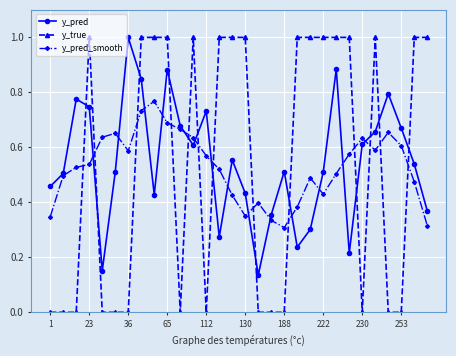

What is the greatest value displayed?

1.0